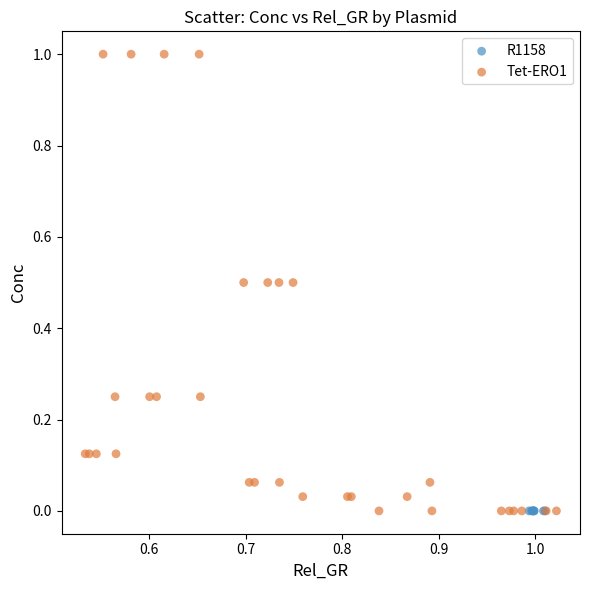

Which series reaches the maximum Y coordinate?

Tet-ERO1